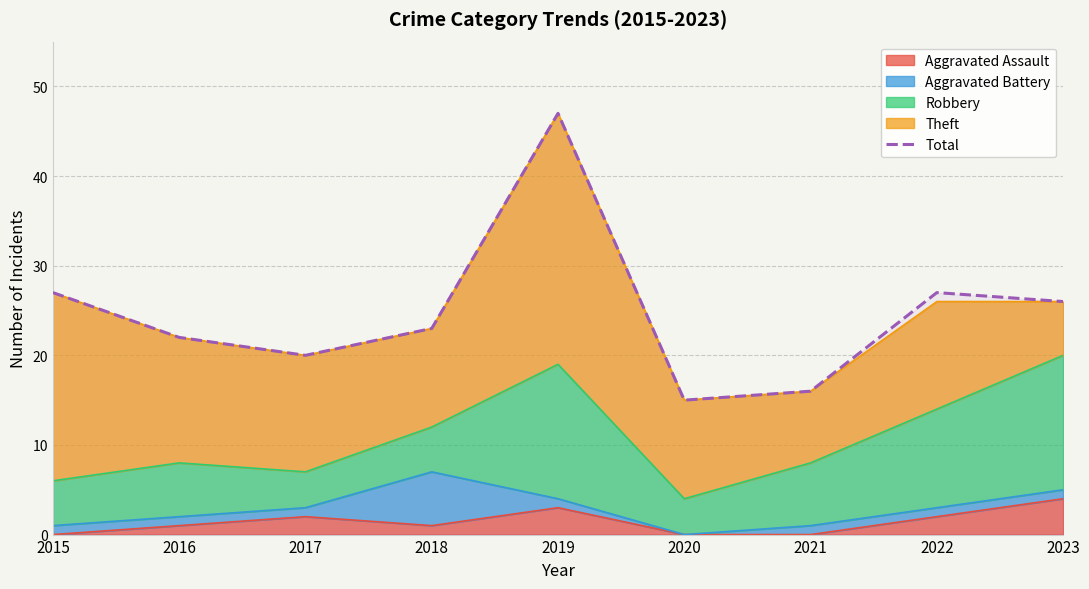

Reading left to right, extract all data points from this chart.

27	22	20	23	47	15	16	27	26